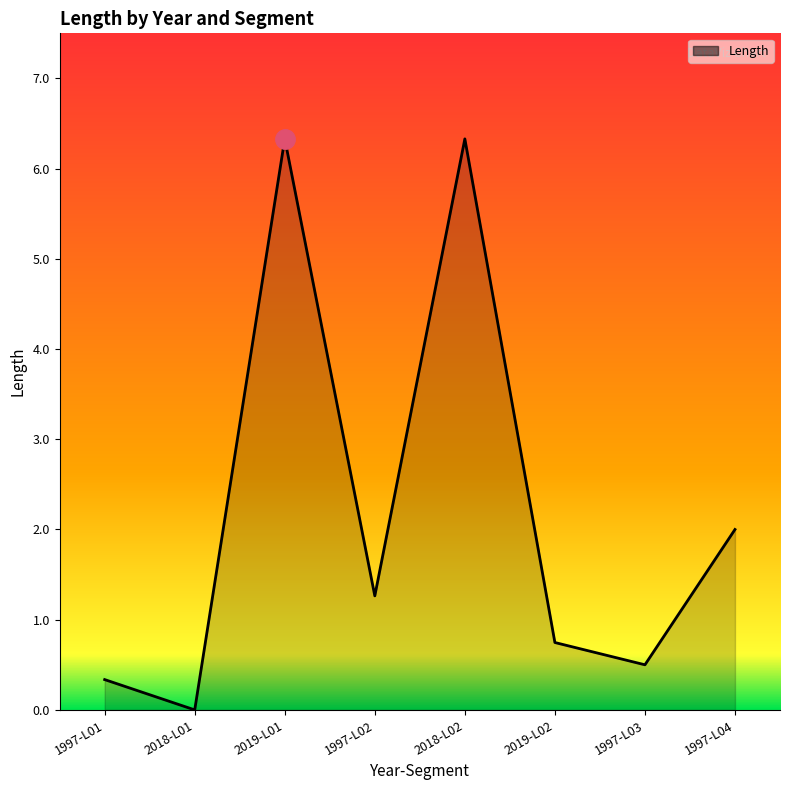

What is the difference between the maximum and minimum values?

6.3